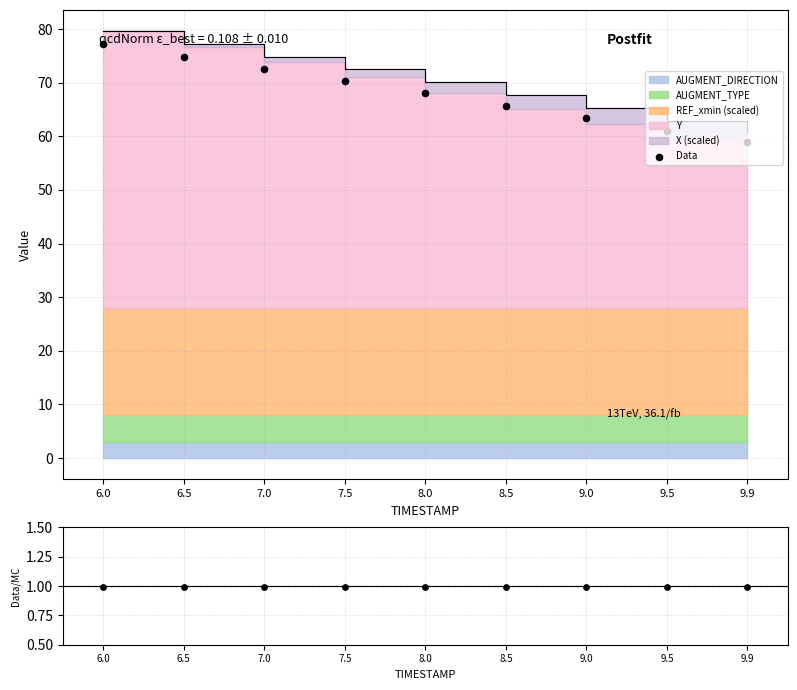

At which category is the sum across all series the highest?

6.0